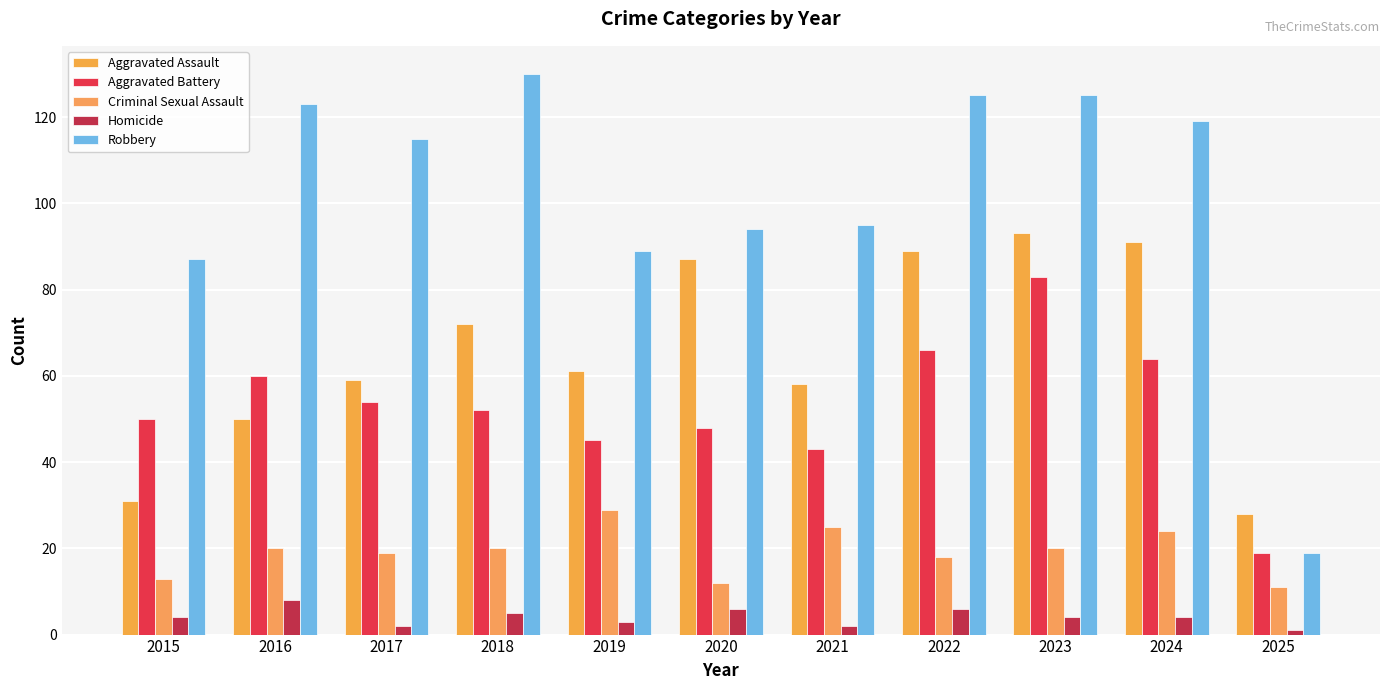

What is the minimum value for Robbery?

19